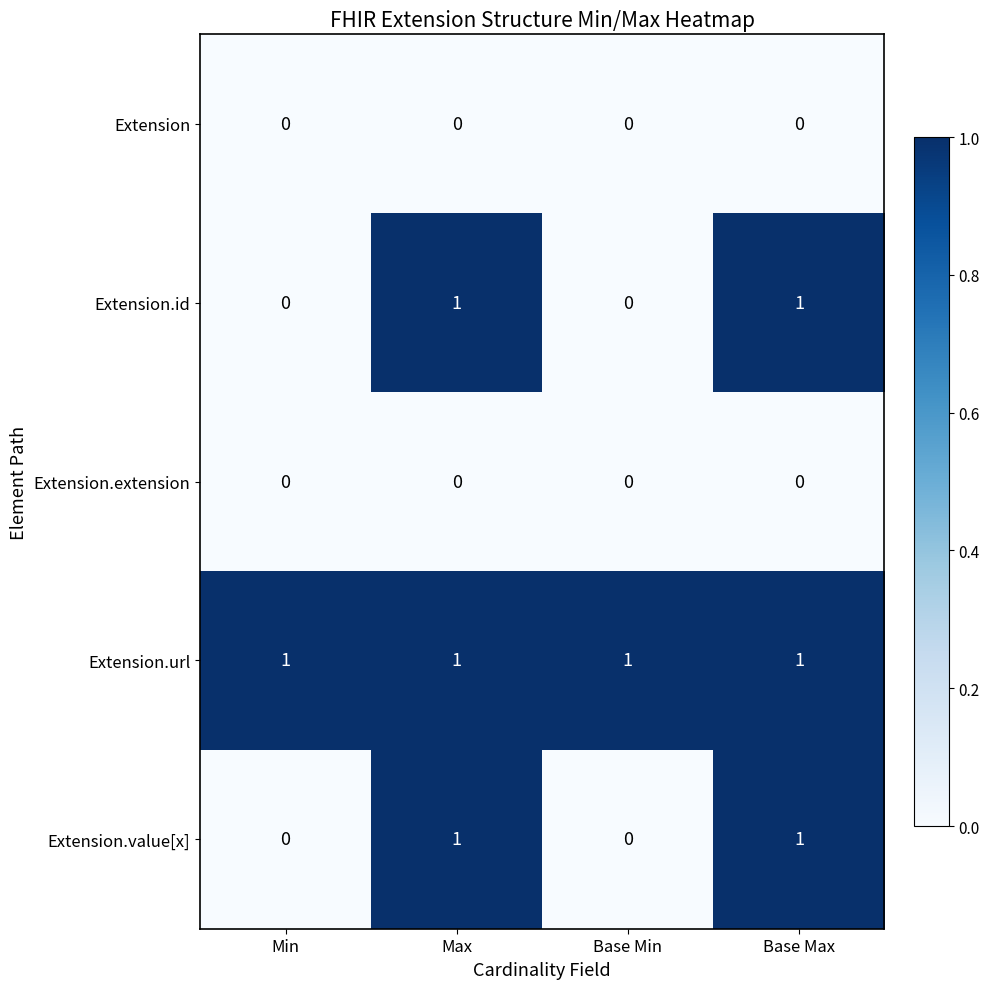

Which series has the largest total across all categories?

Extension.url